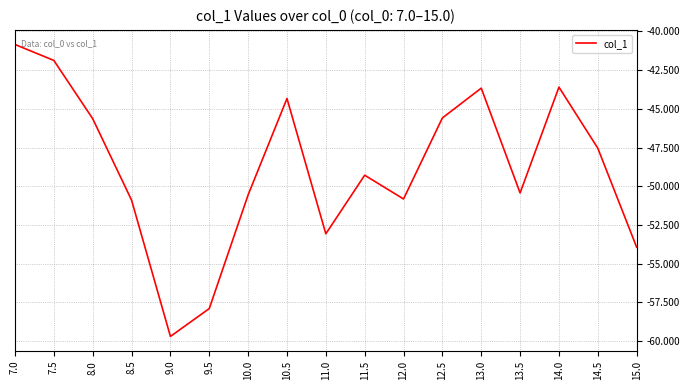

What is the approximate value at 13.5?

-50.4